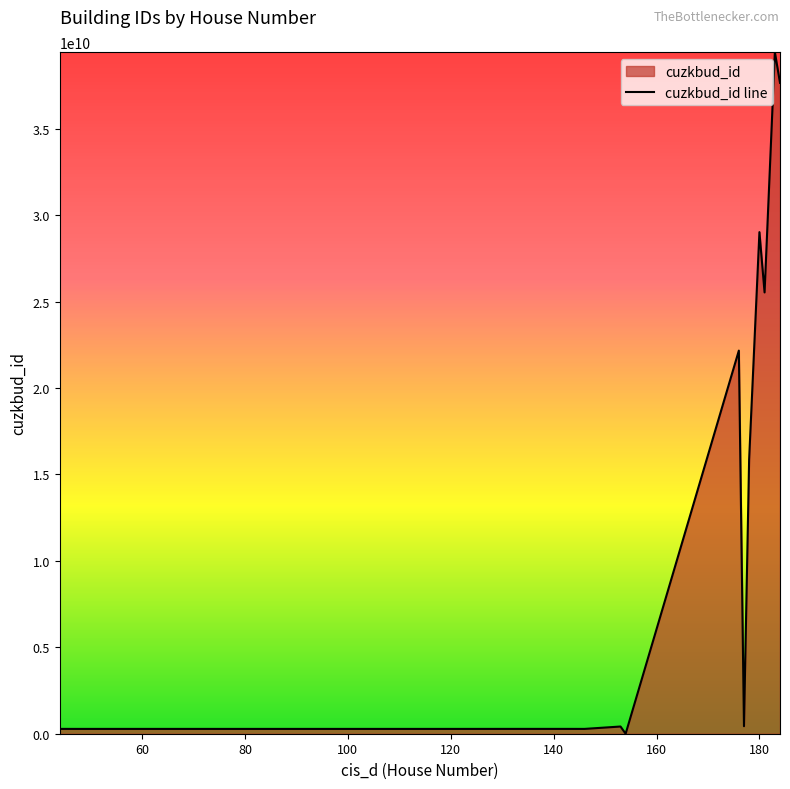

Rank the categories by value from highest to lowest.

183, 184, 180, 181, 176, 178, 177, 153, 135, 143, 139, 45, 136, 137, 47, 146, 44, 74, 119, 154